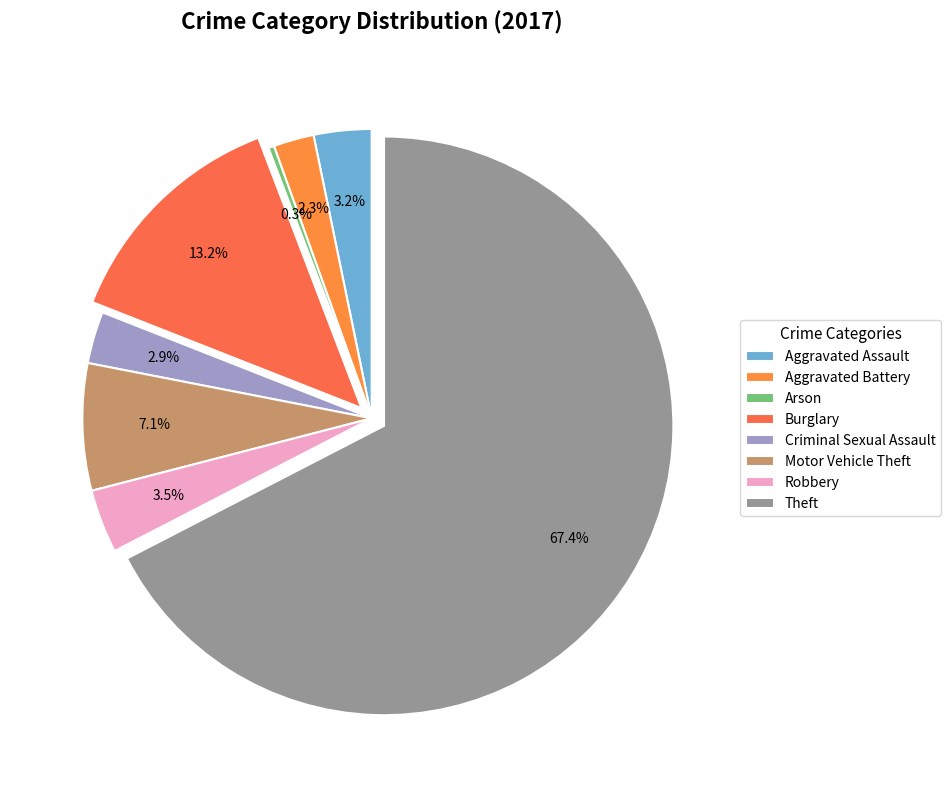

Combined, do Criminal Sexual Assault and Robbery account for over 50%?

No